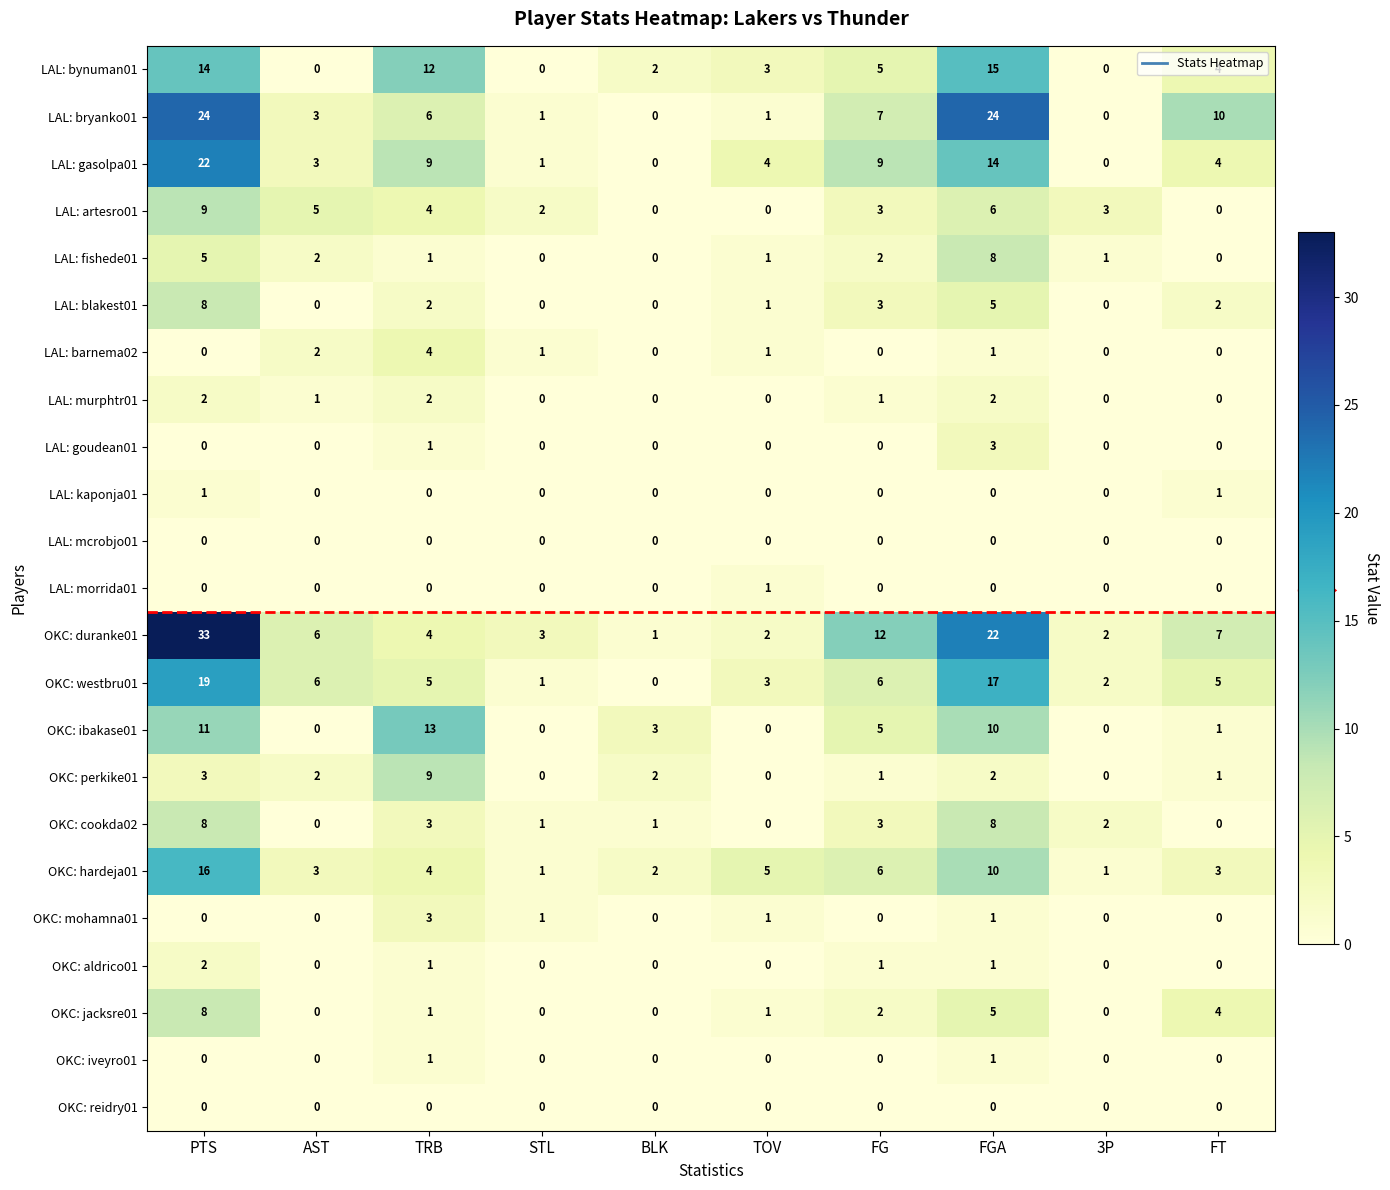

What is the difference between the highest and lowest values at TRB?

13